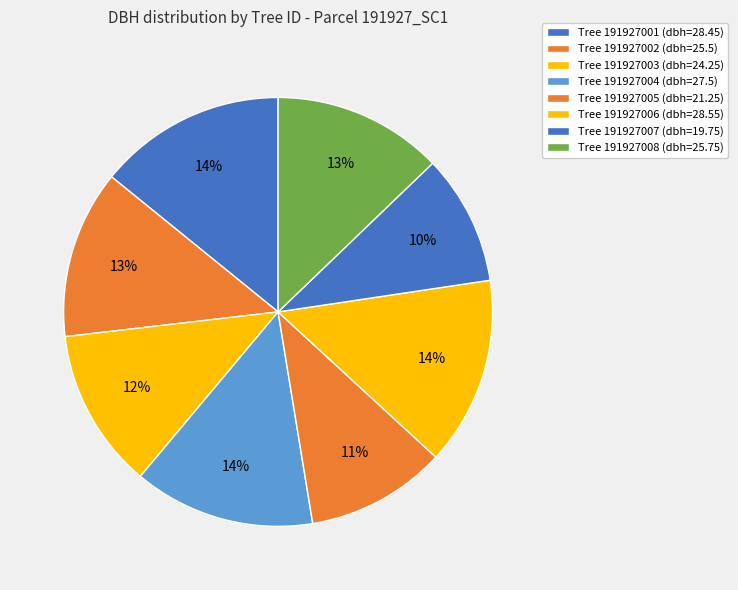

How many slices are in this pie chart?

8